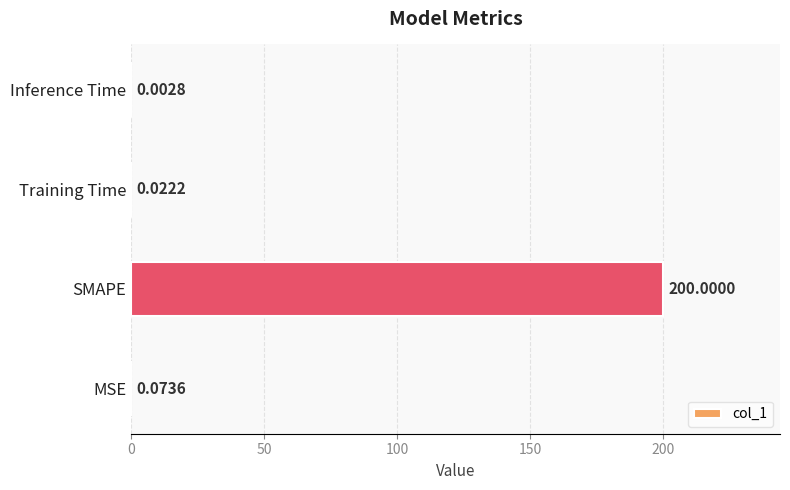

Which has a higher value, Training Time or MSE?

MSE